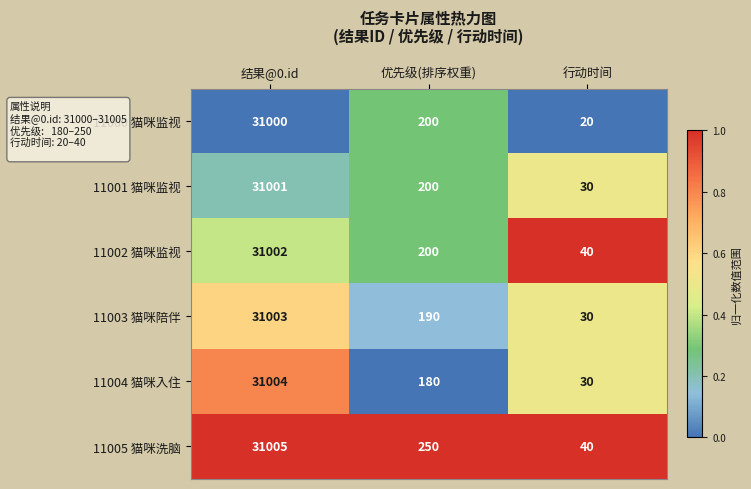

The value of 11003 猫咪陪伴 at 优先级(排序权重) is 190. True or false?

True